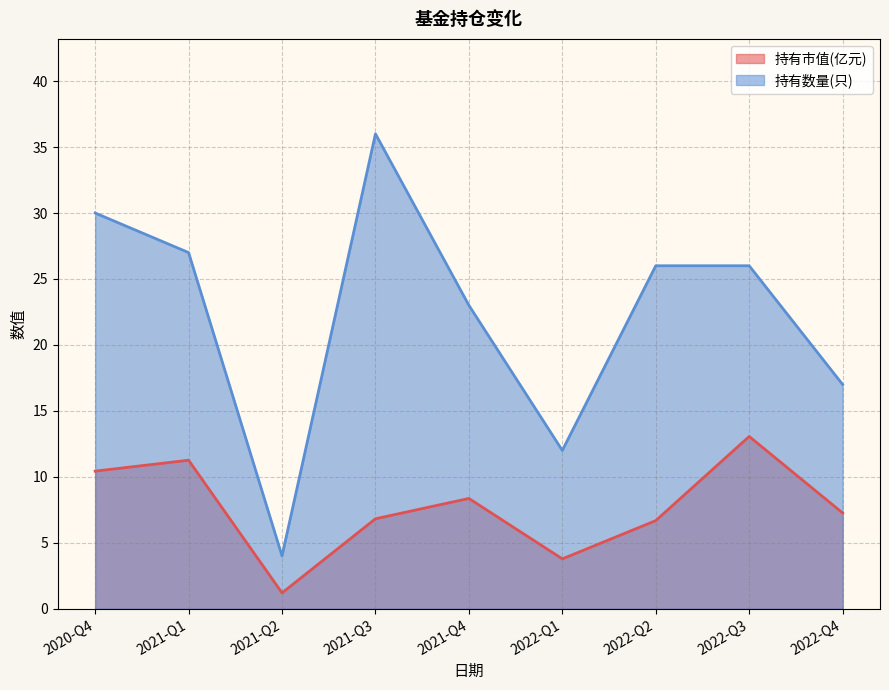

Rank the series by their average value, from highest to lowest.

持有数量(只), 持有市值(亿元)